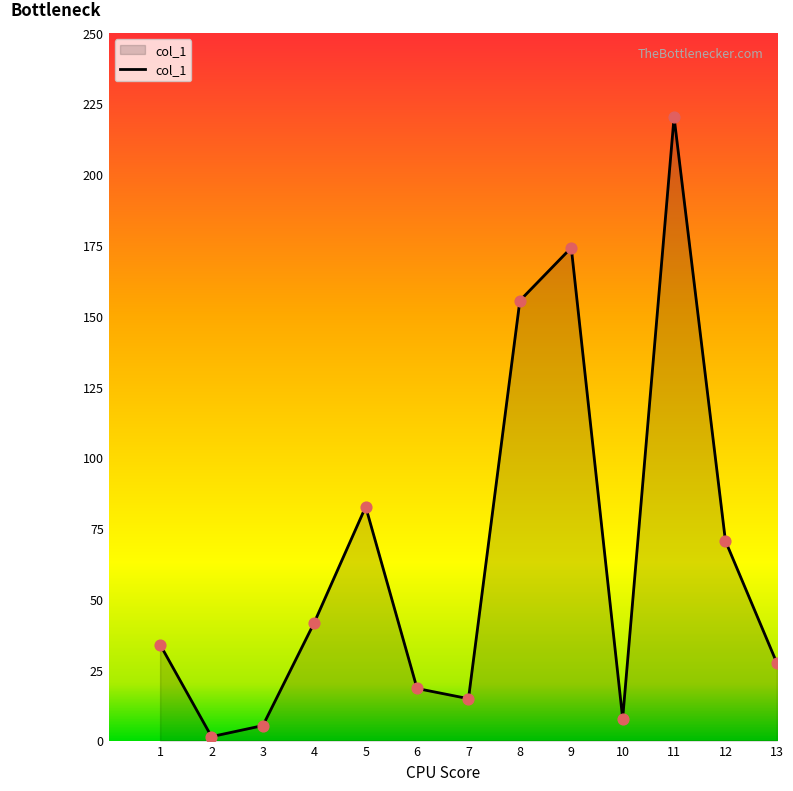

Which has a higher value, 3 or 10?

10